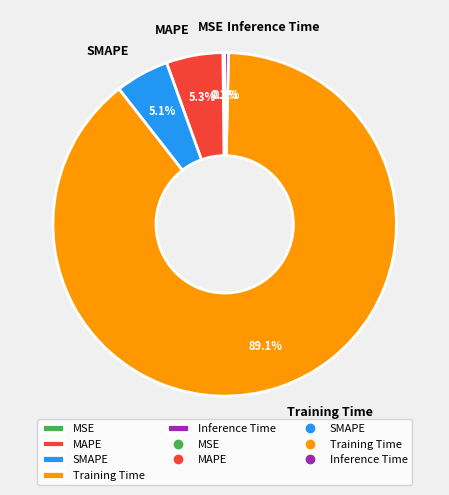

Which slice represents more than half of the pie?

Training Time